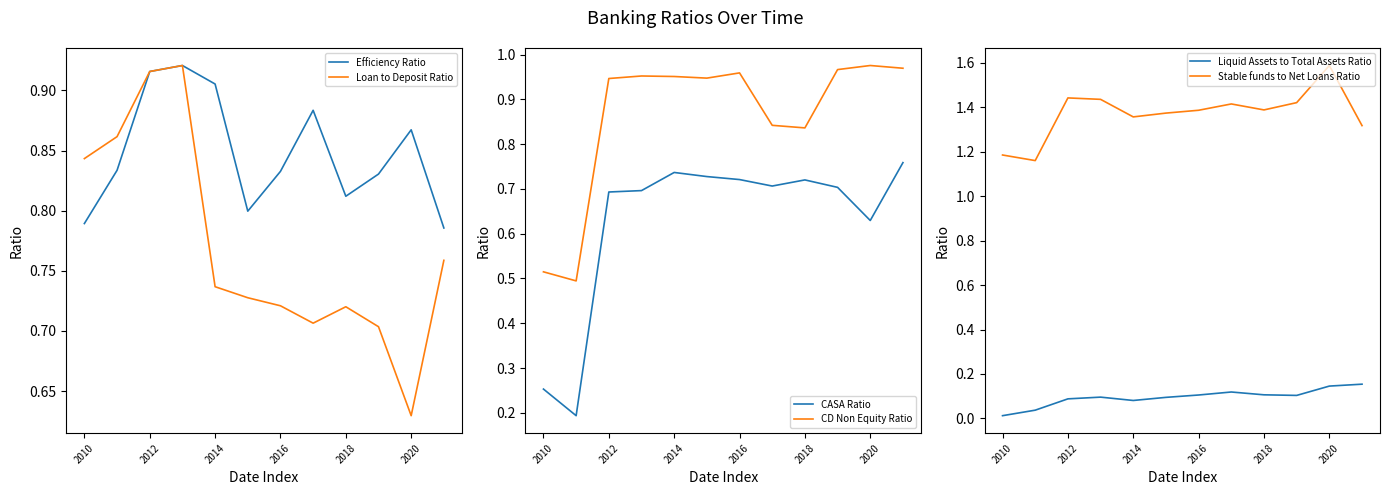

How many Efficiency Ratio values are between 0 and 1?

12